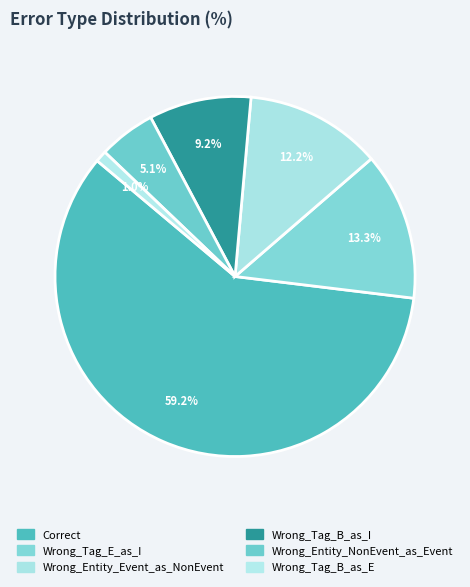

What is the smallest slice in the pie chart?

Wrong_Tag_B_as_E